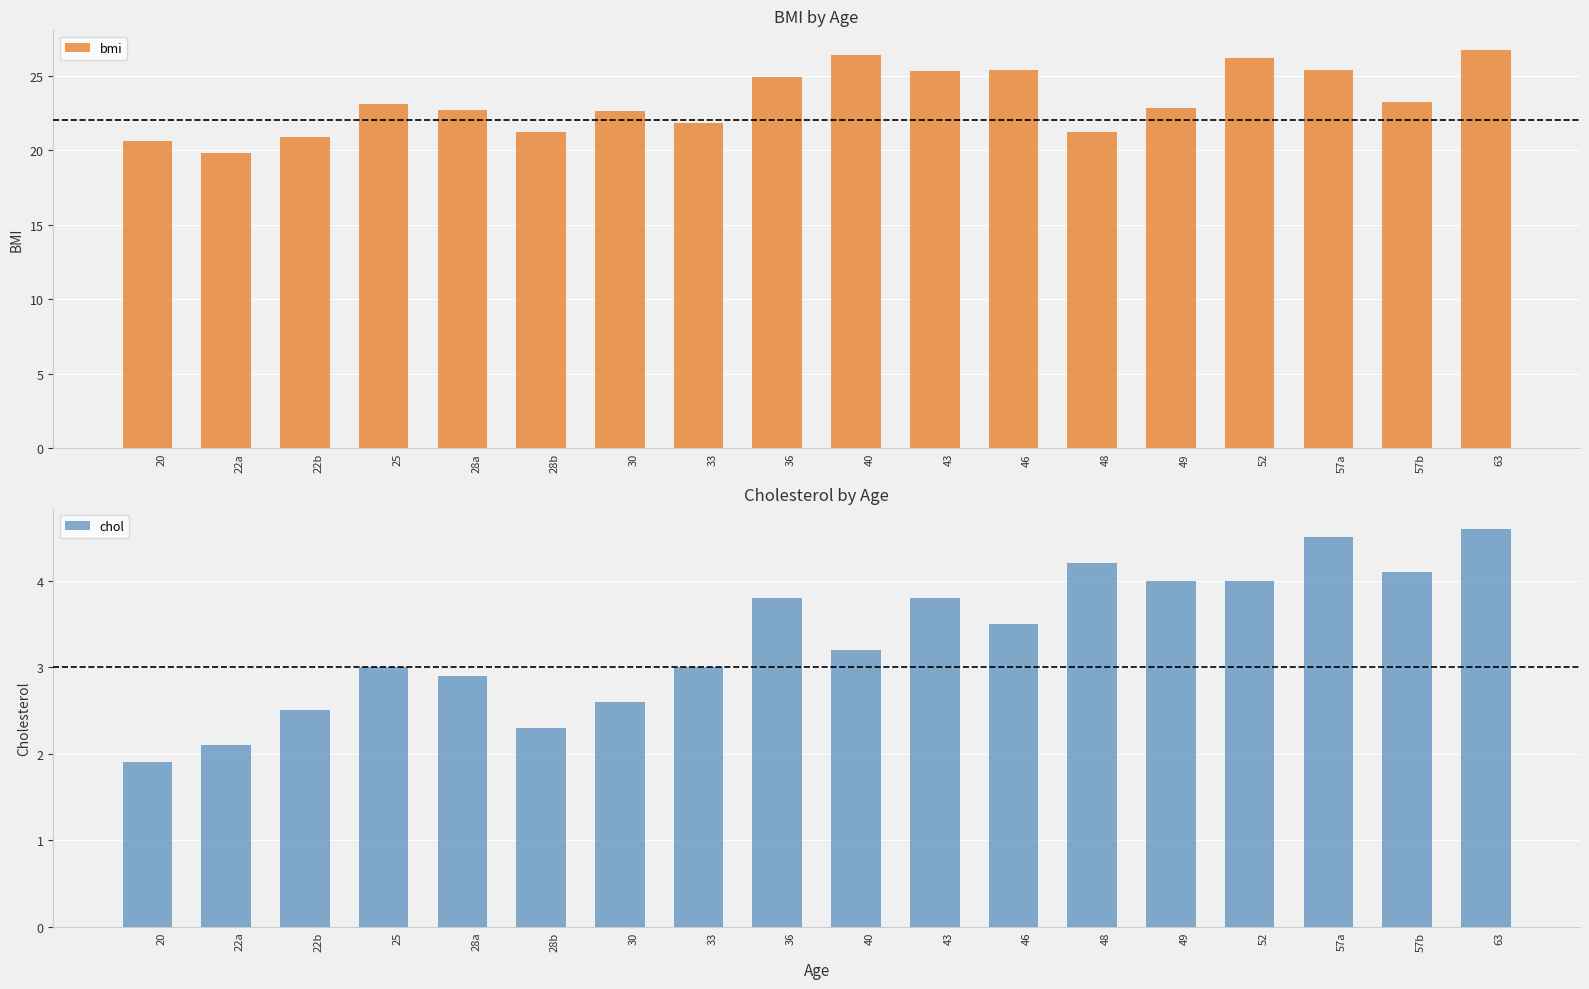

Where is bmi nearest to the value 23?

25